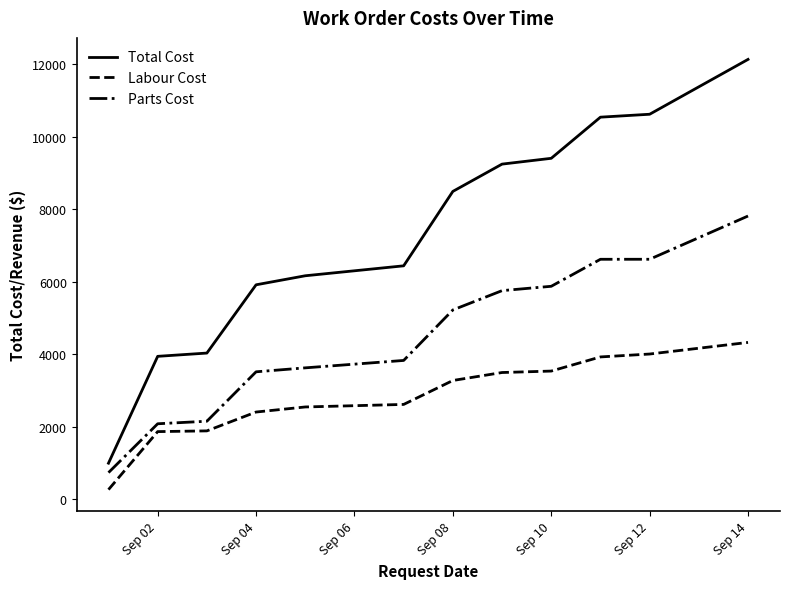

True or false: Labour Cost and Parts Cost cross at least once.

False